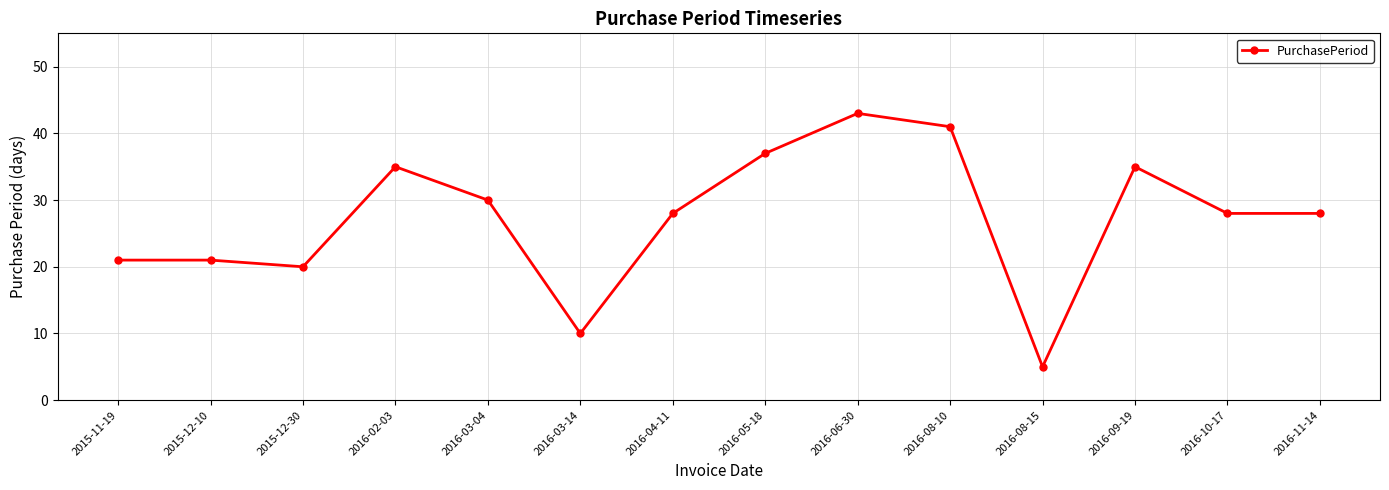

Approximately how many times larger is the value at 2016-10-17 compared to 2016-03-04?

0.9